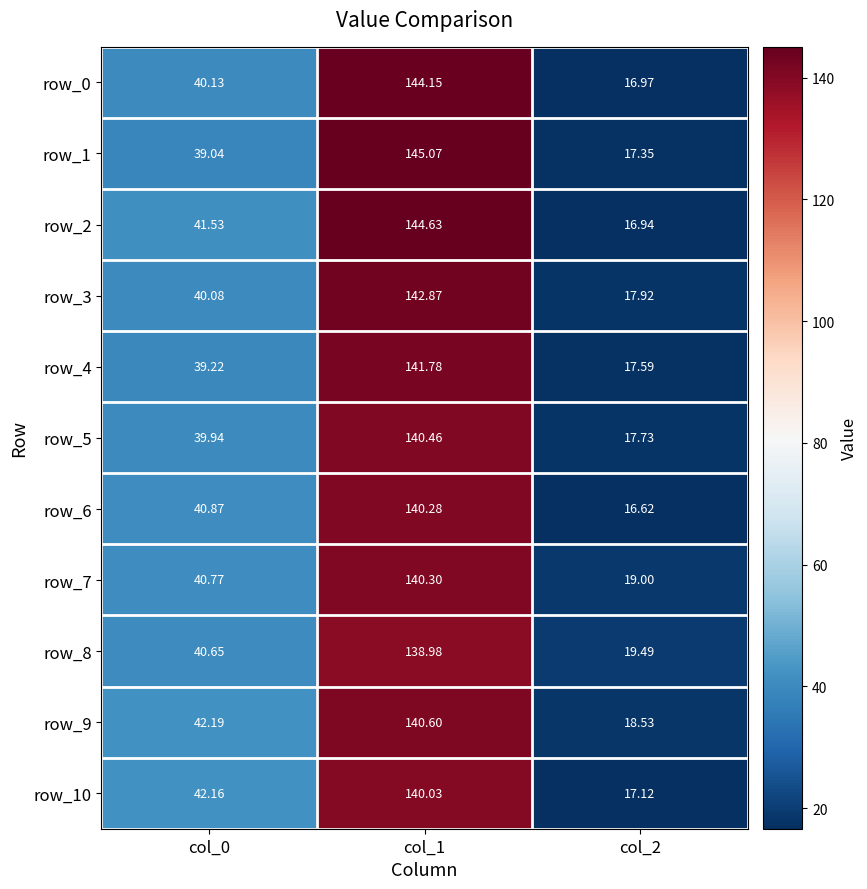

Is the value of row_3 at col_0 greater than the value of row_1 at col_2?

Yes